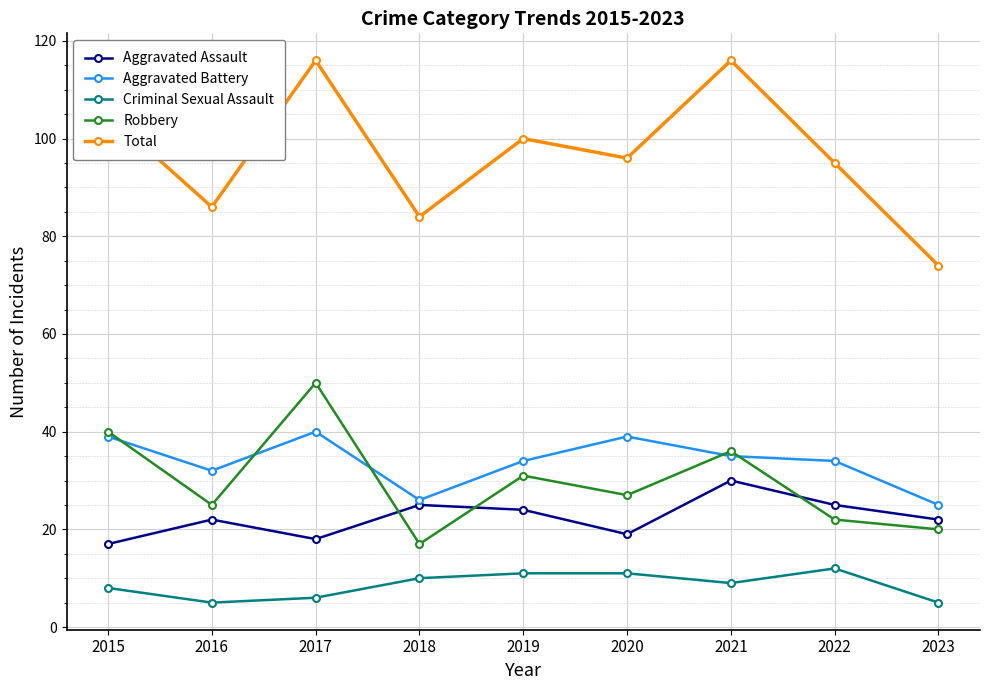

What are all the series names shown in the legend?

Aggravated Assault, Aggravated Battery, Criminal Sexual Assault, Robbery, Total